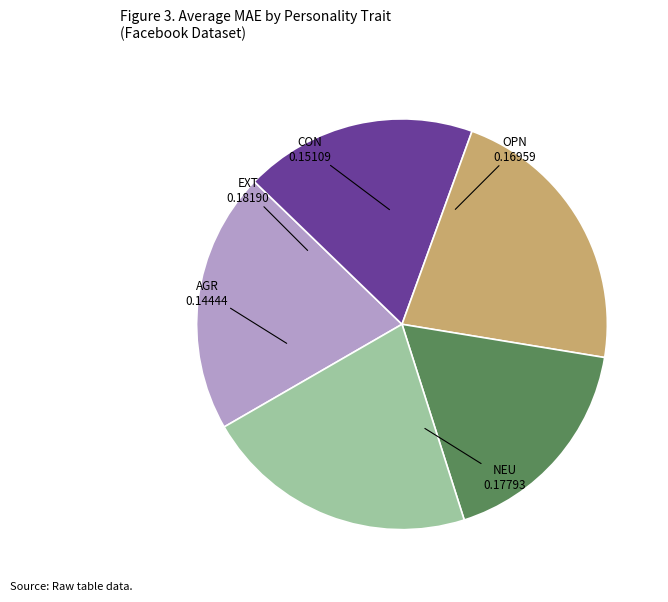

The AGR slice represents 18% of the pie. True or false?

True